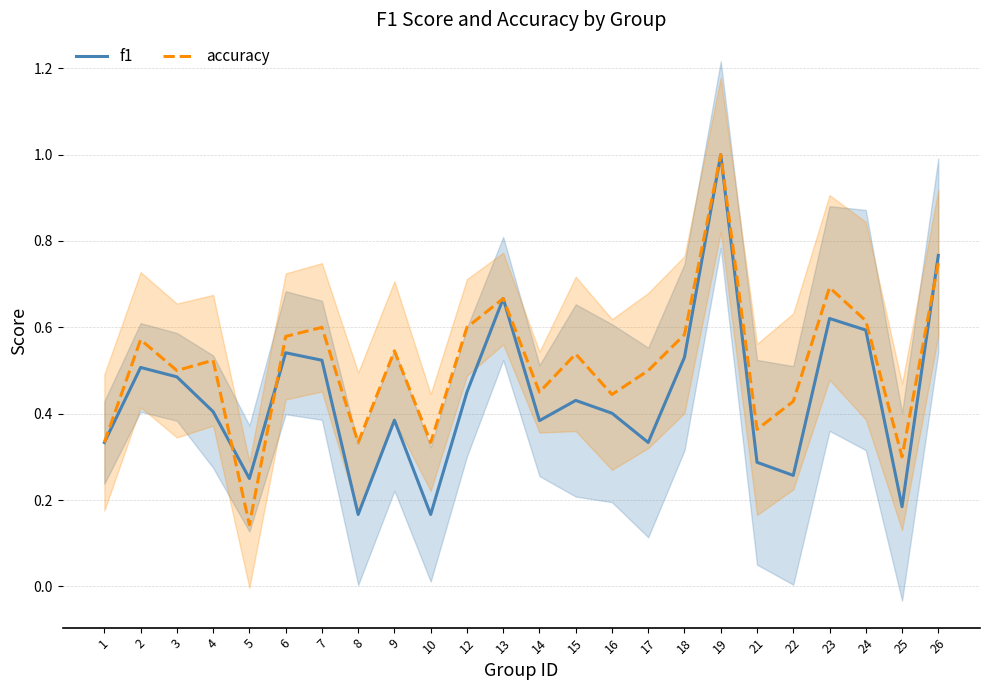

What is the difference between the highest and lowest values at 25?

0.1